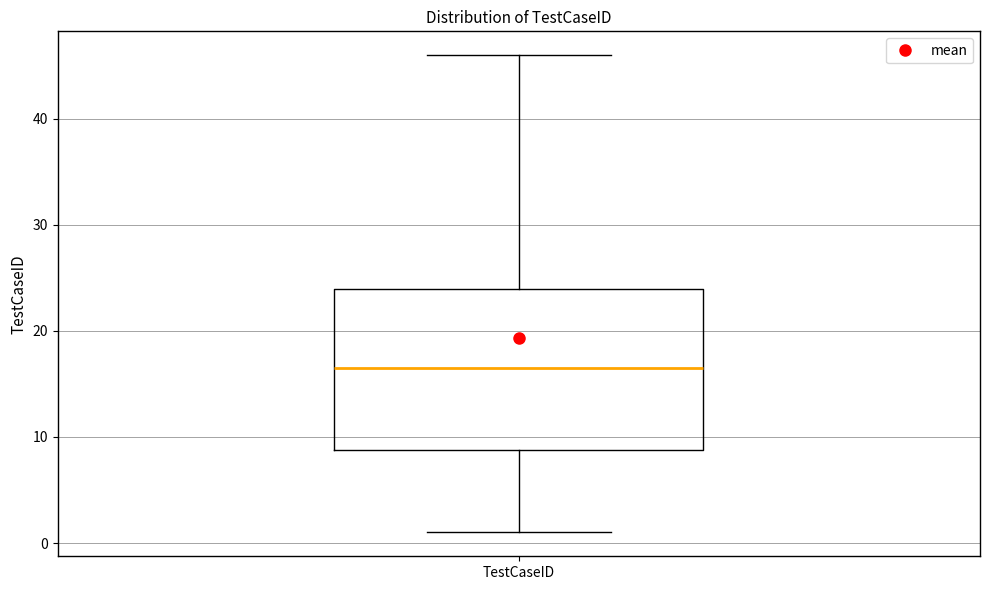

Where does the upper whisker of the box for TestCaseID end on the y-axis? The values are not printed on the chart, so give them approximately, as read against the axis.

46